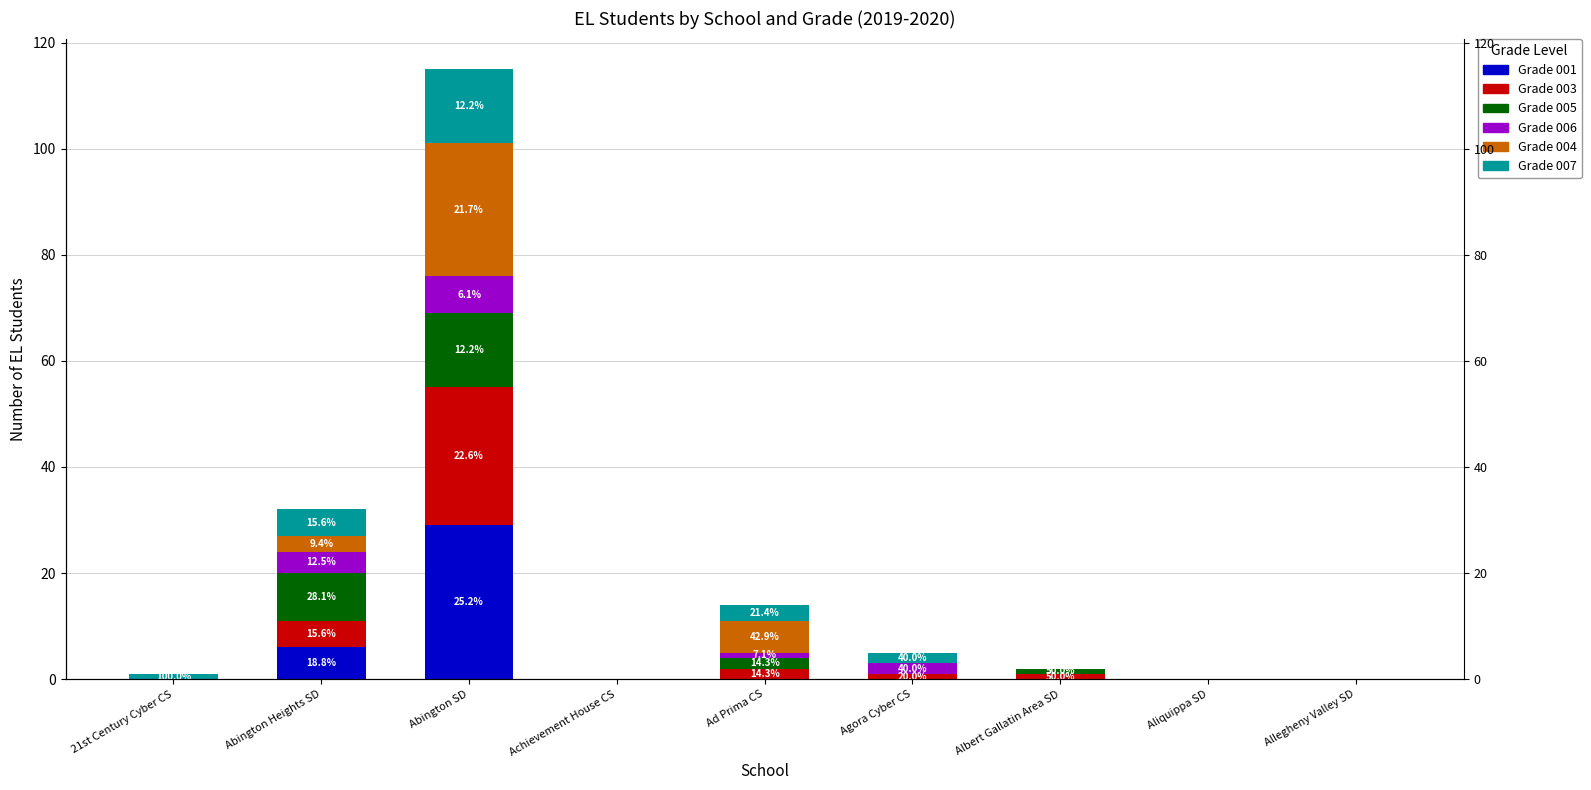

What is the total value across all series at Agora Cyber CS?

5